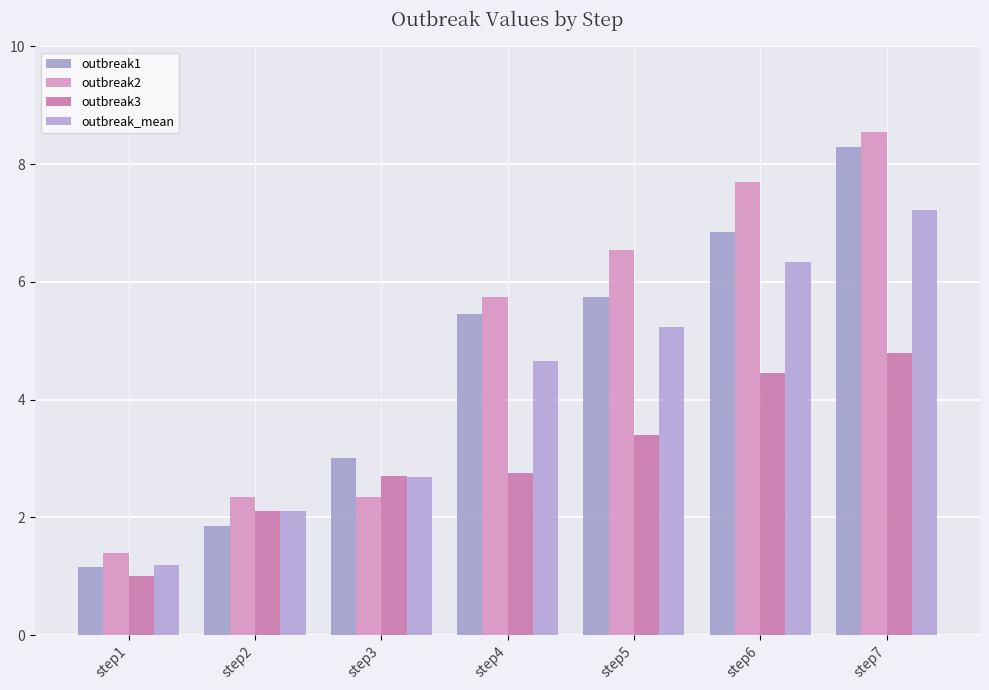

Reading right to left, what are all the values shown in this chart?

outbreak1: 8.3	6.8	5.8	5.5	3.0	1.9	1.1
outbreak2: 8.6	7.7	6.5	5.8	2.4	2.4	1.4
outbreak3: 4.8	4.5	3.4	2.8	2.7	2.1	1.0
outbreak_mean: 7.2	6.3	5.2	4.7	2.7	2.1	1.2